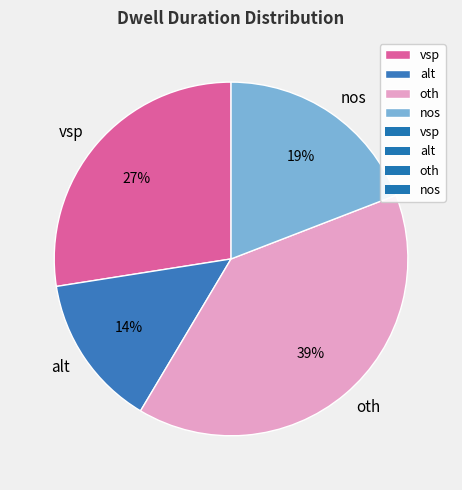

What percentage is the nos slice, to the nearest percent?

19%